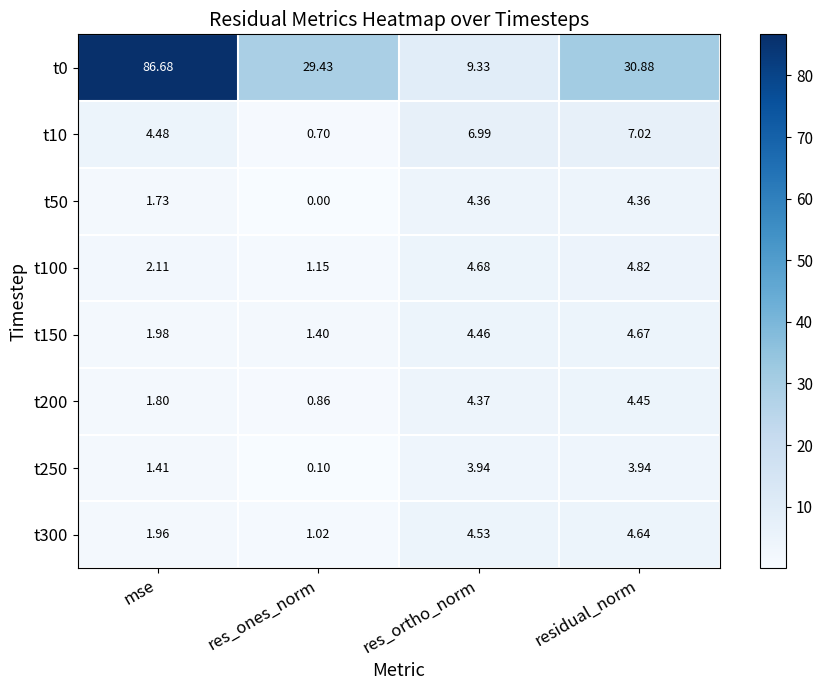

What is the maximum value shown in the chart?

86.7